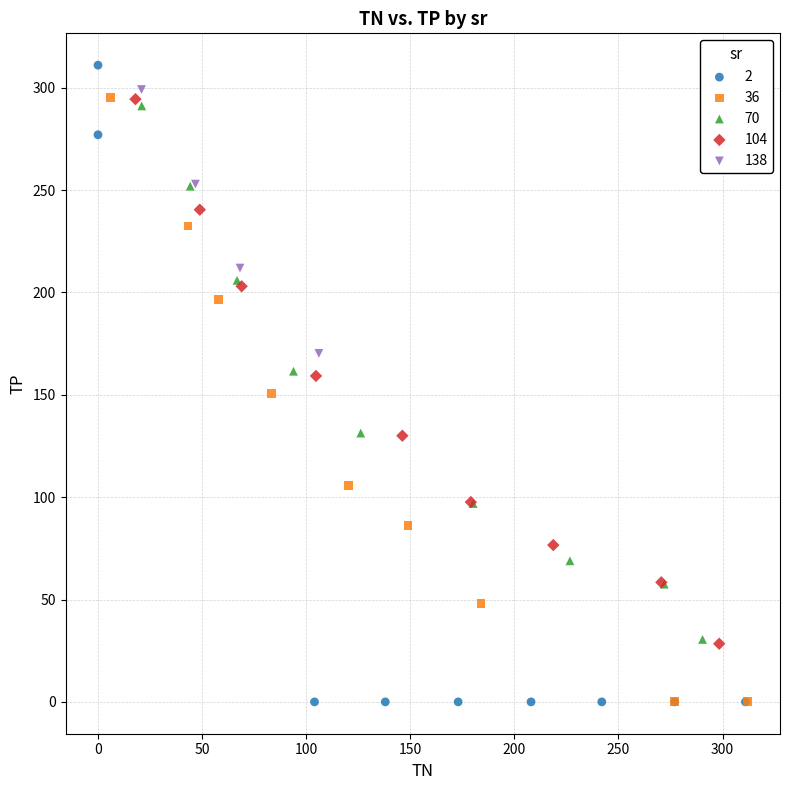

Which series contains the highest Y value?

2